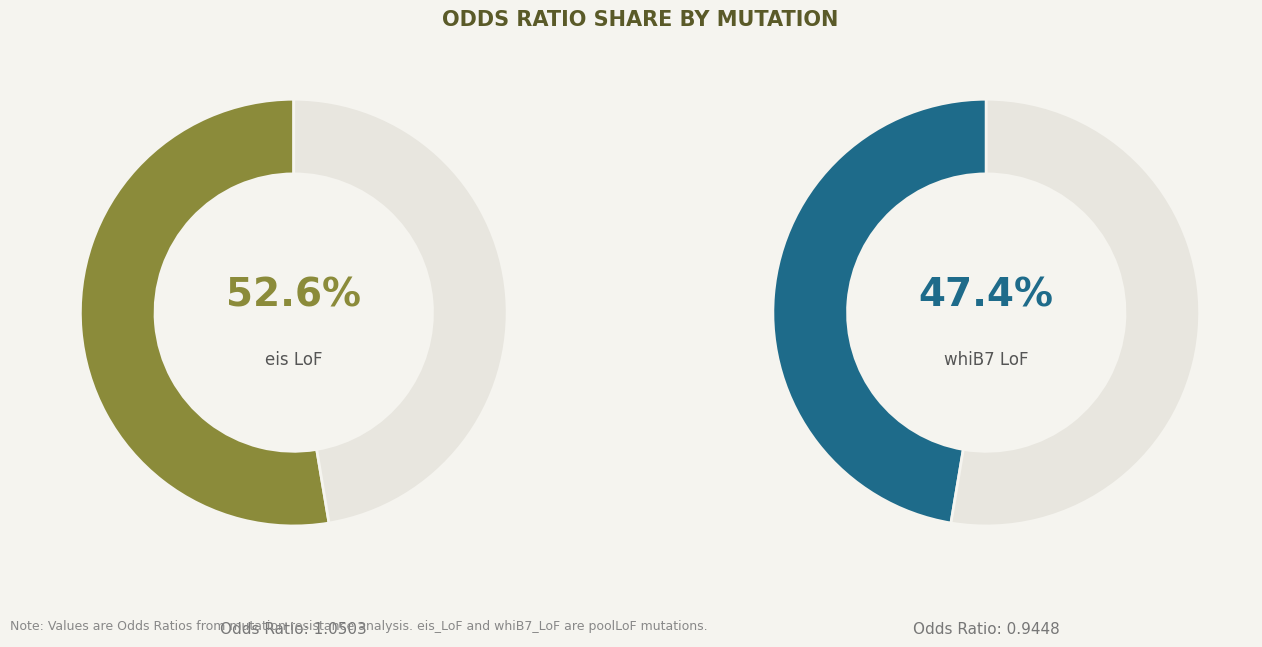

To the nearest percent, what is the difference between the eis_LoF and whiB7_LoF slice percentages?

5%